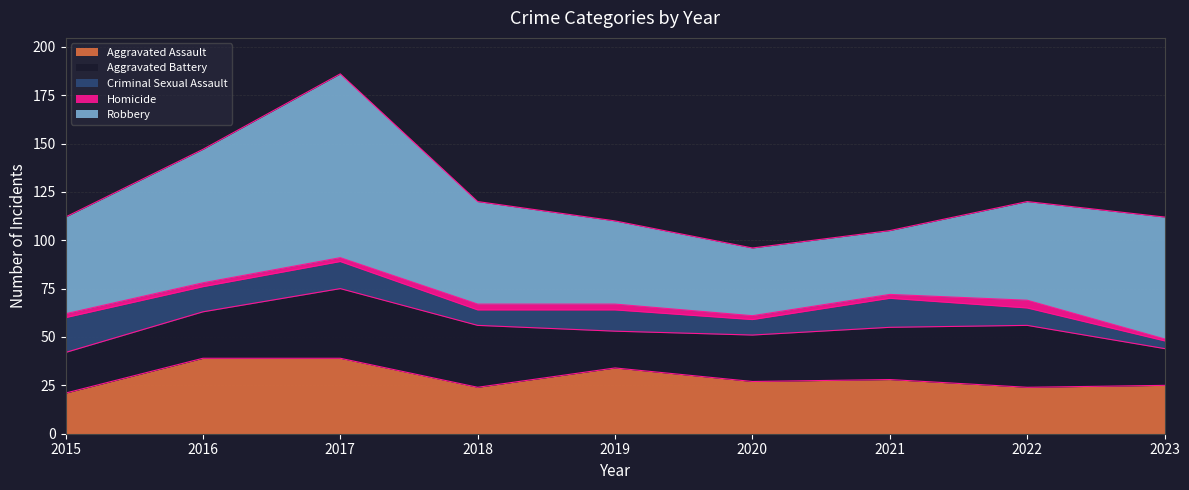

Reading left to right, extract all data points from this chart.

Aggravated Assault: 21	39	39	24	34	27	28	24	25
Aggravated Battery: 21	24	36	32	19	24	27	32	19
Criminal Sexual Assault: 18	13	14	8	11	8	15	9	4
Homicide: 2	2	2	3	3	2	2	4	1
Robbery: 50	69	95	53	43	35	33	51	63